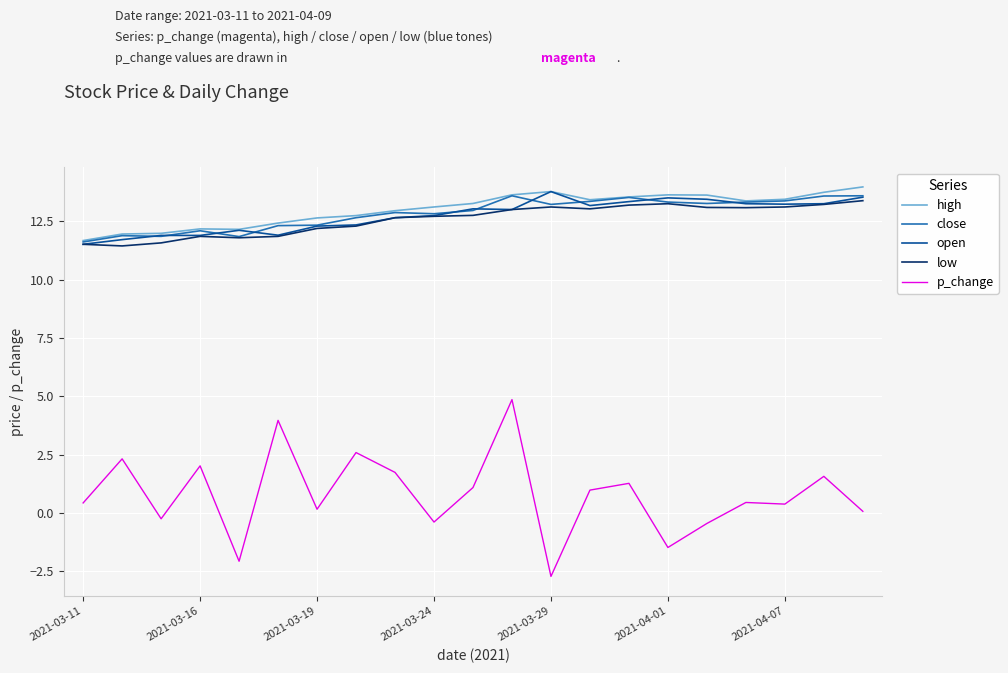

What is the sum of all open values?

267.8